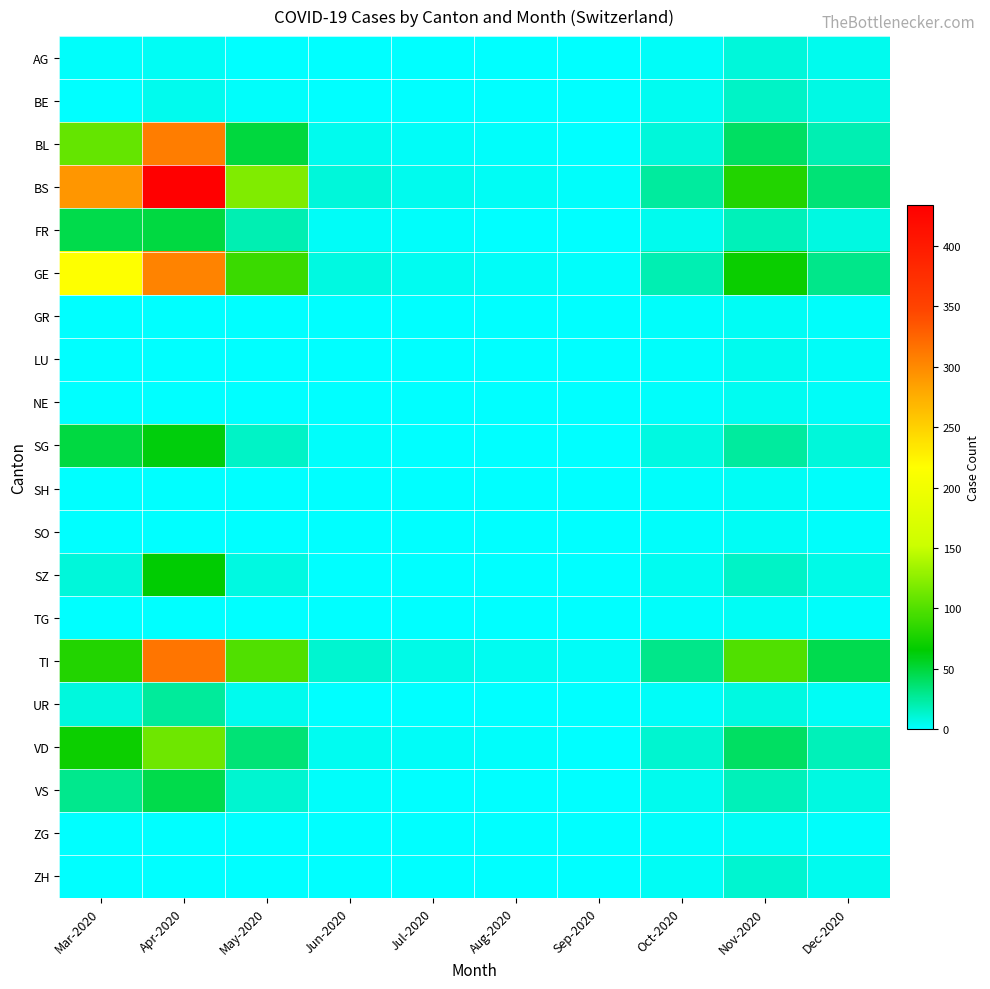

Which series has the largest range (max minus min)?

BS